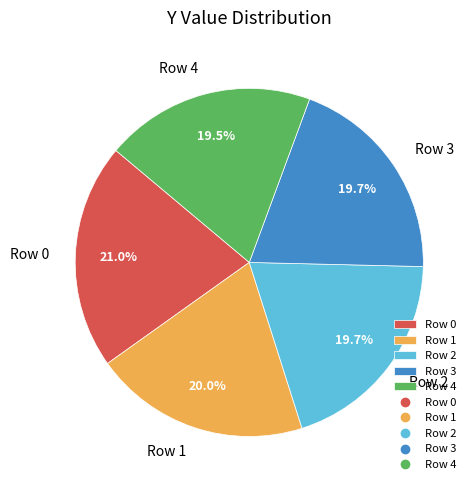

To the nearest percent, what percentage of the pie is Row 3?

20%